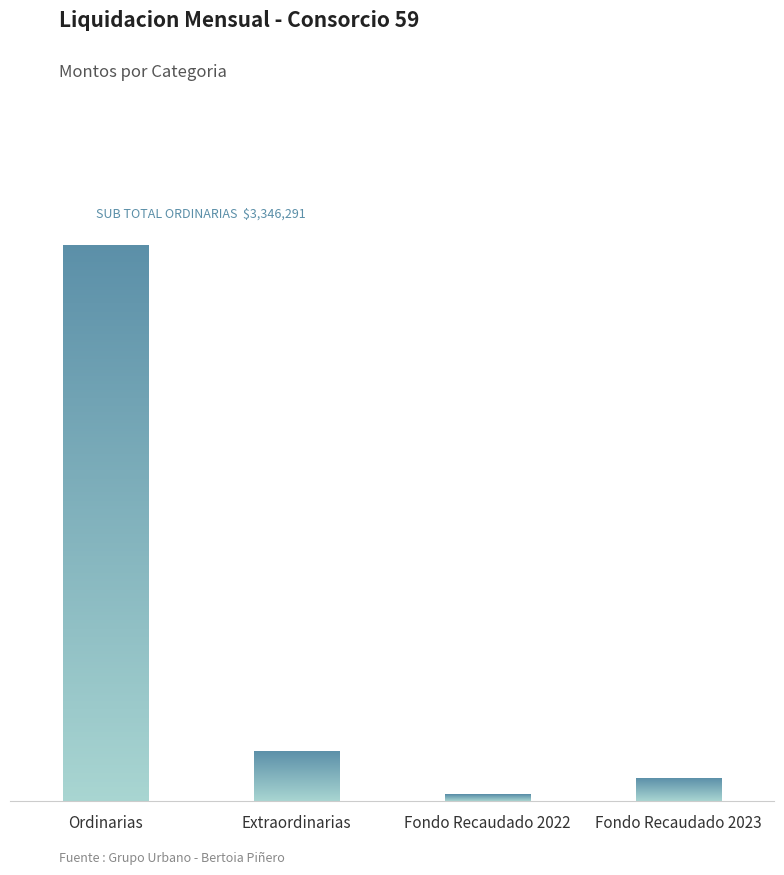

The chart shows a value of 1686694.9 at Ordinarias. True or false?

False